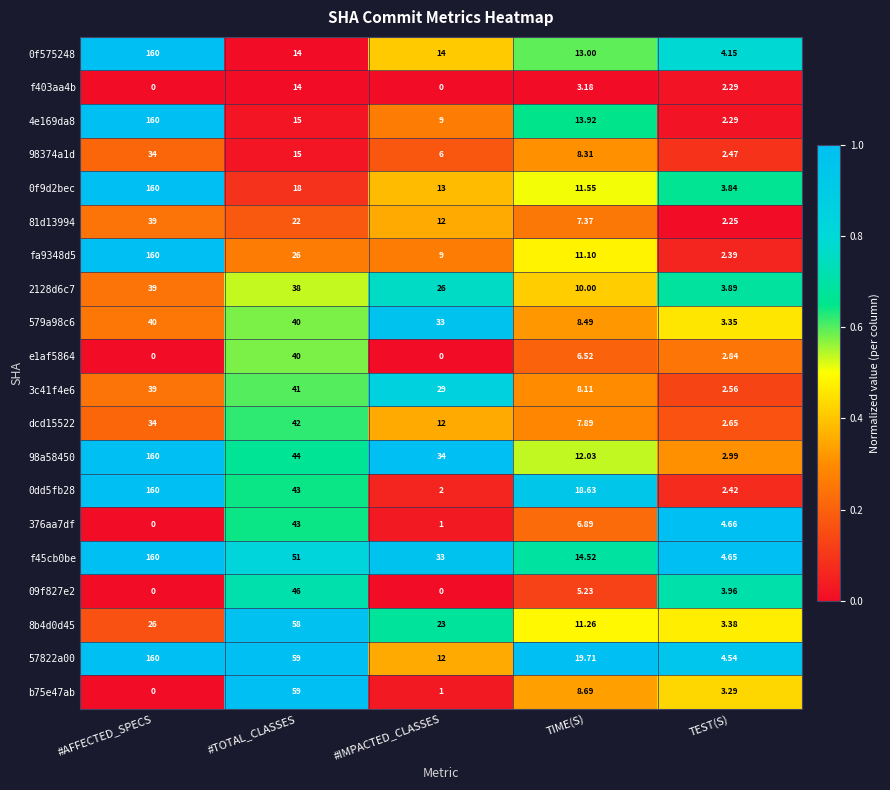

Which series changed the most between TIME(S) and TEST(S)?

0dd5fb28